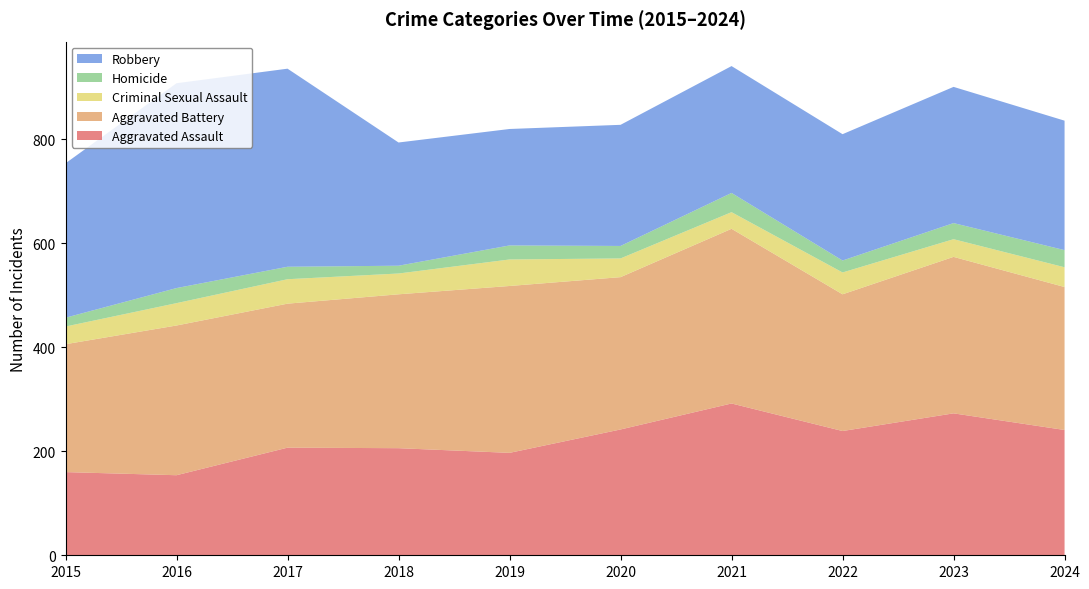

Reading right to left, what are all the values shown in this chart?

Aggravated Assault: 241	273	239	292	242	197	206	207	154	160
Aggravated Battery: 275	301	263	336	293	321	296	277	288	246
Criminal Sexual Assault: 38	34	42	32	36	51	40	47	43	34
Homicide: 33	31	23	37	24	27	15	24	29	17
Robbery: 249	262	243	244	233	224	237	381	394	297